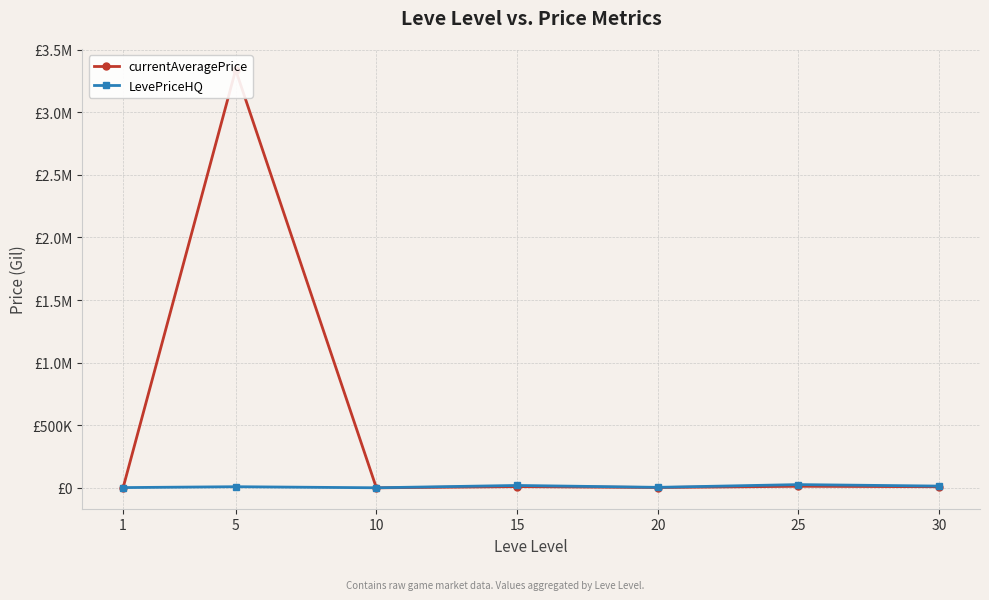

List the labels in order of currentAveragePrice value, largest first.

5, 25, 15, 30, 20, 1, 10